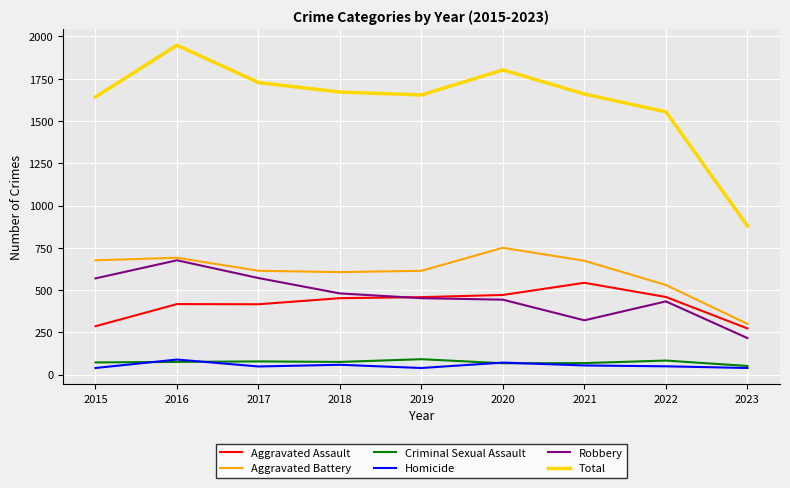

True or false: Total and Aggravated Assault cross at least once.

False